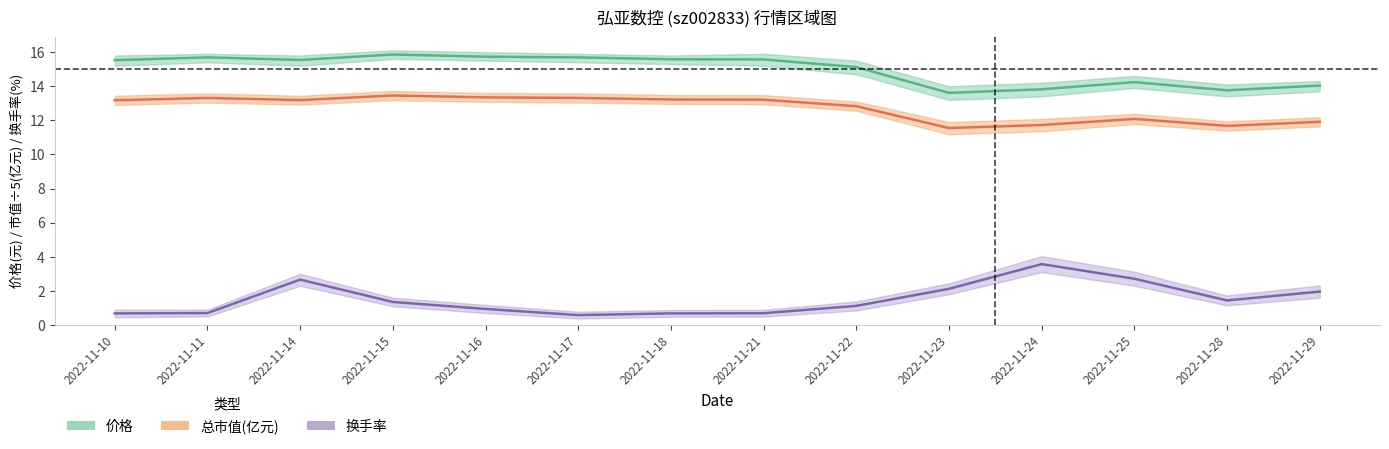

Does the chart have visible grid lines?

No